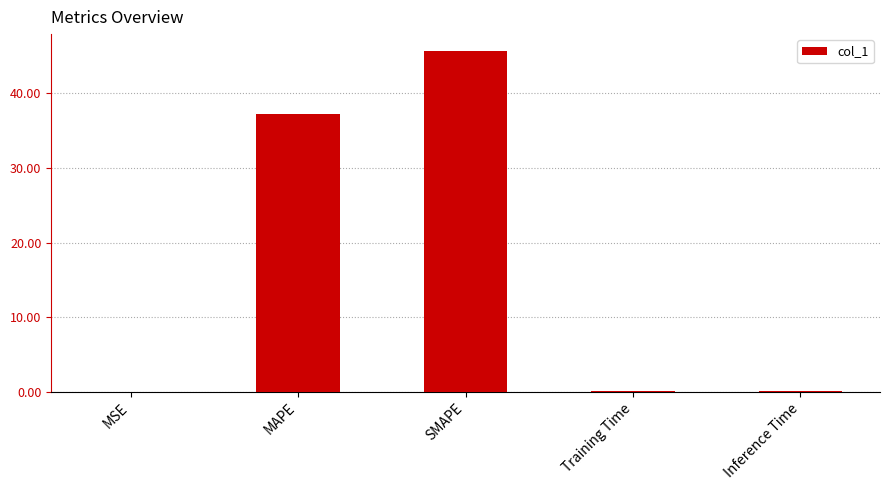

Which has a higher value, SMAPE or Inference Time?

SMAPE